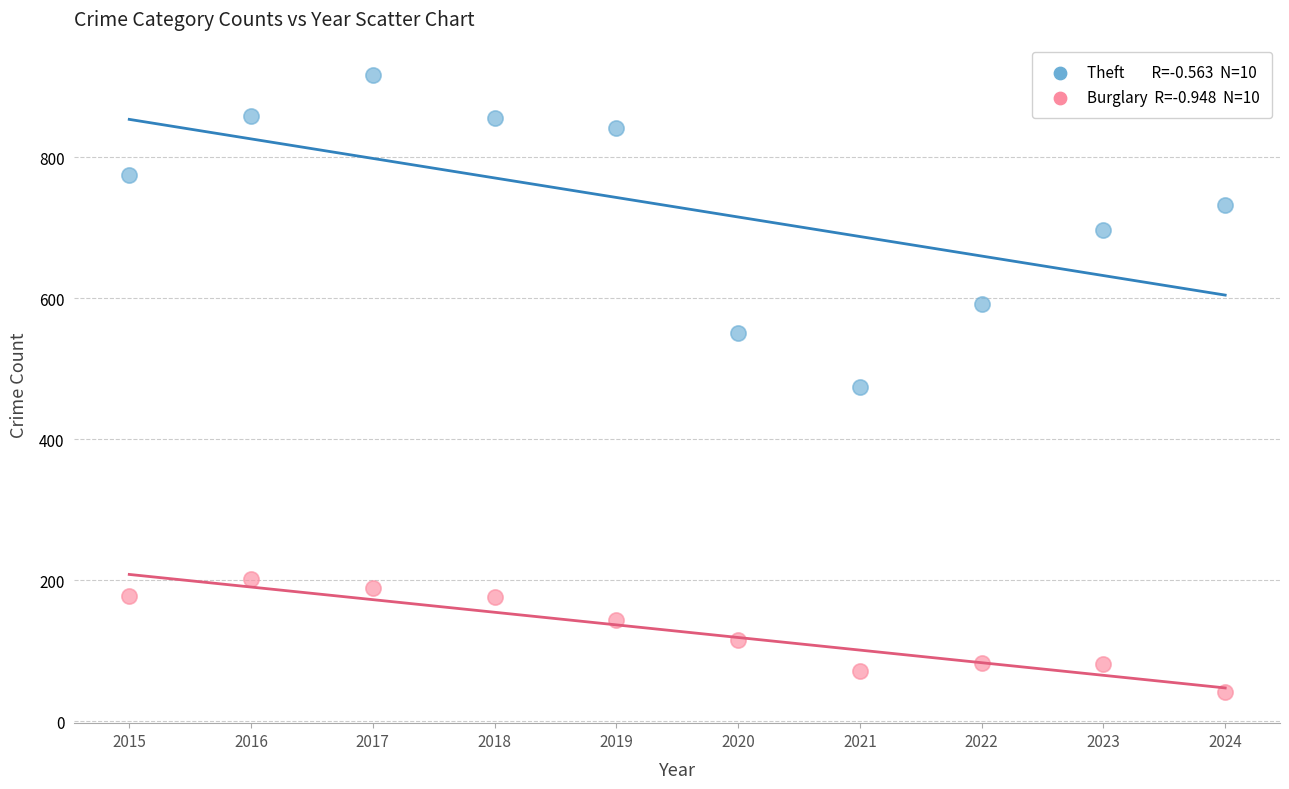

Across all data points, what is the range of X values (max minus min)?

9